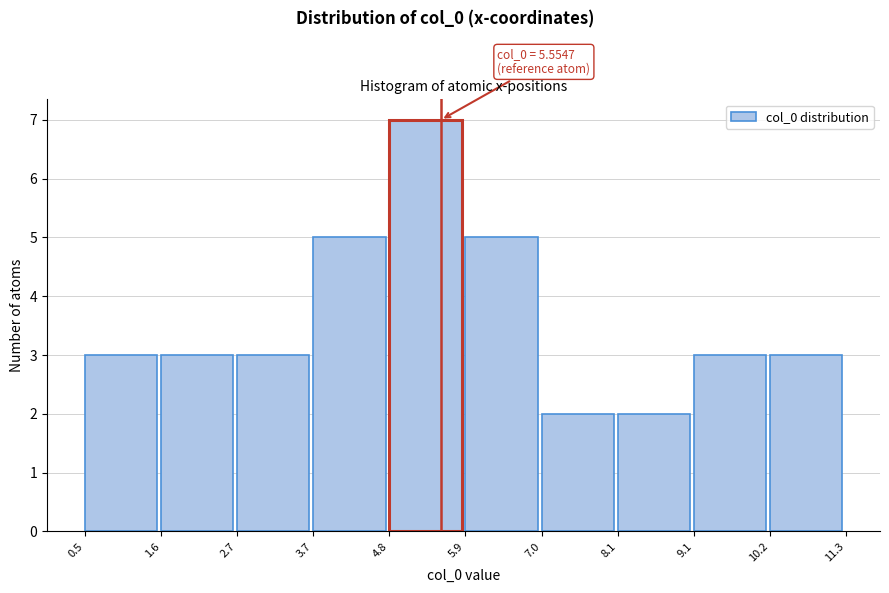

Which range on the x-axis has the tallest bar?

4.8 to 5.9